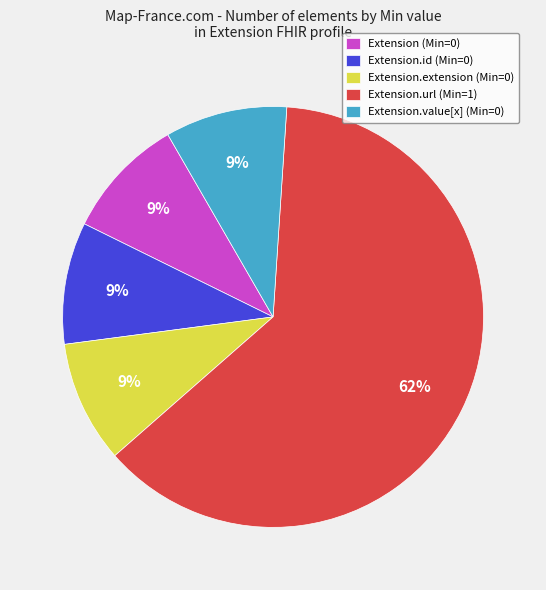

Is there a majority slice in this chart?

Yes